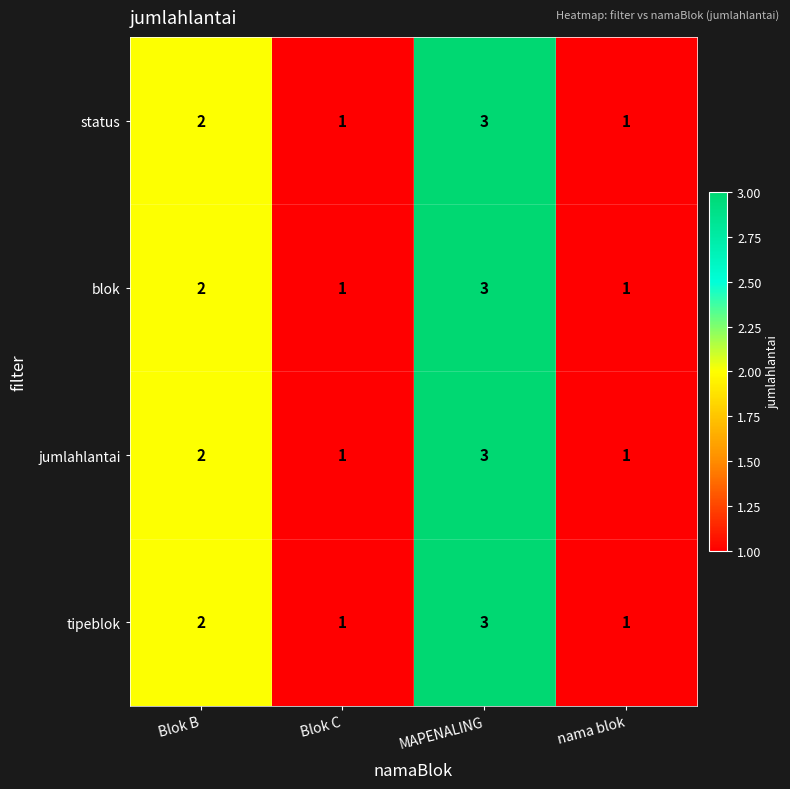

What is the maximum value for jumlahlantai?

3